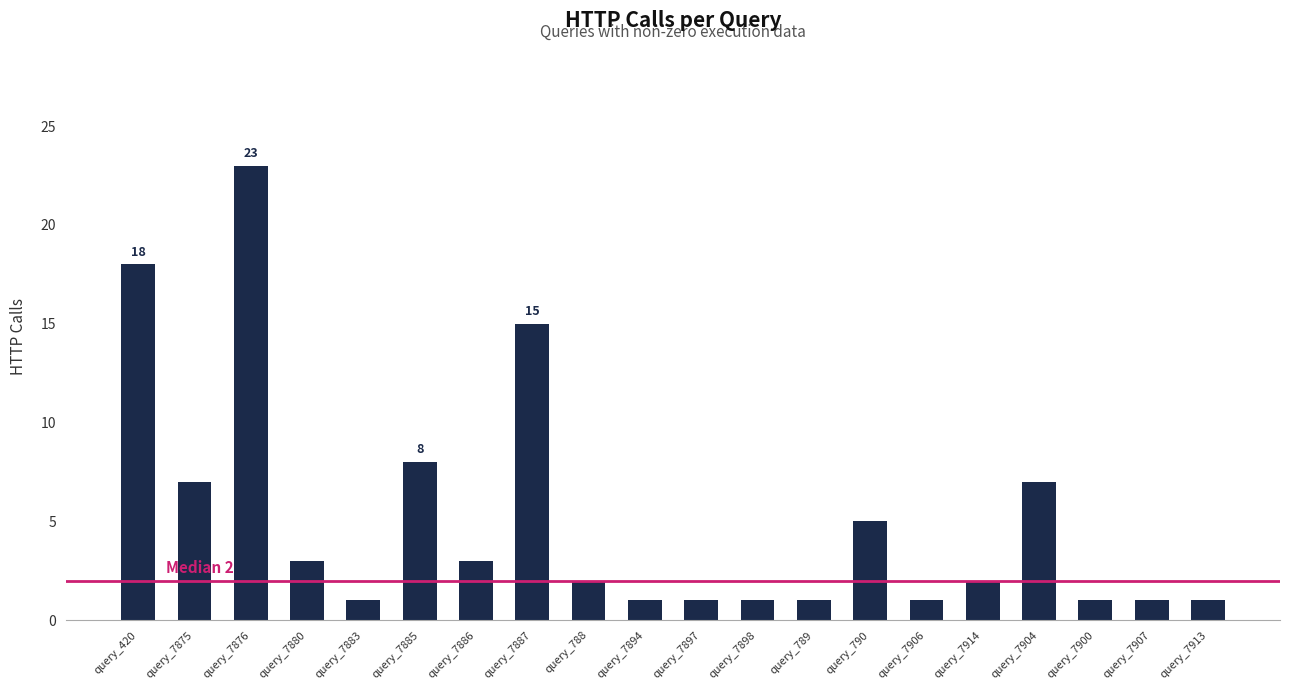

How many data points does each series have?

20